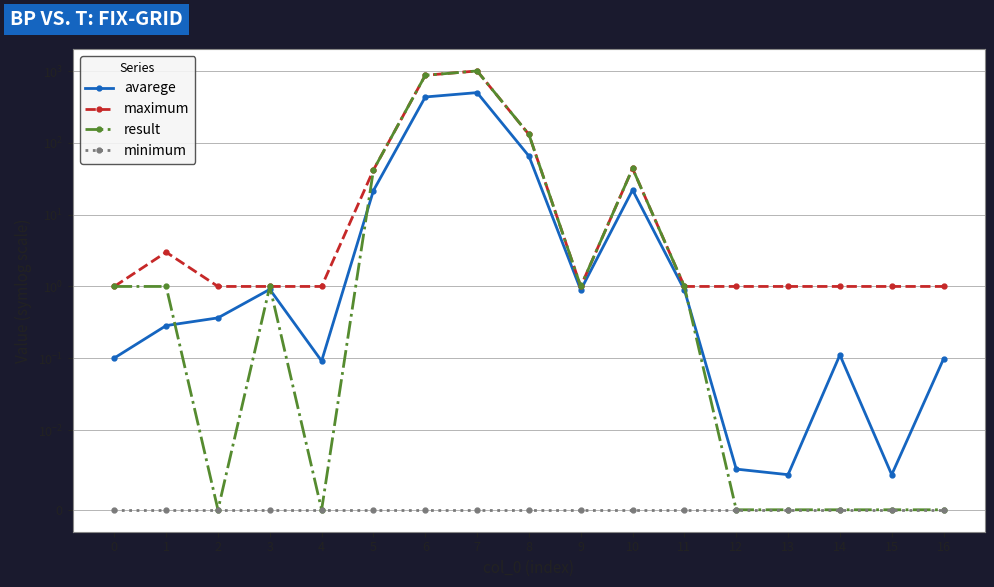

What is the sum of the avarege values at 16 and 2?

0.5